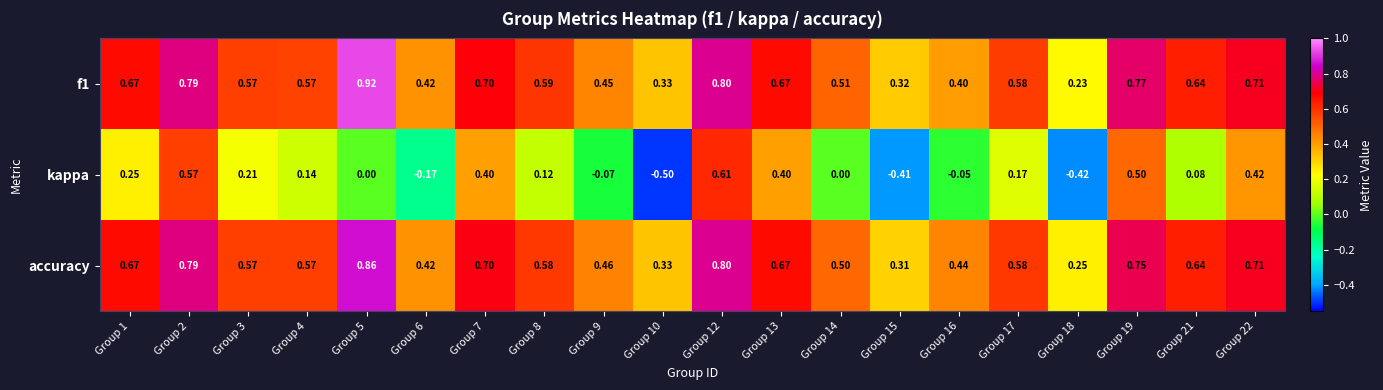

Which series has the largest range (max minus min)?

kappa